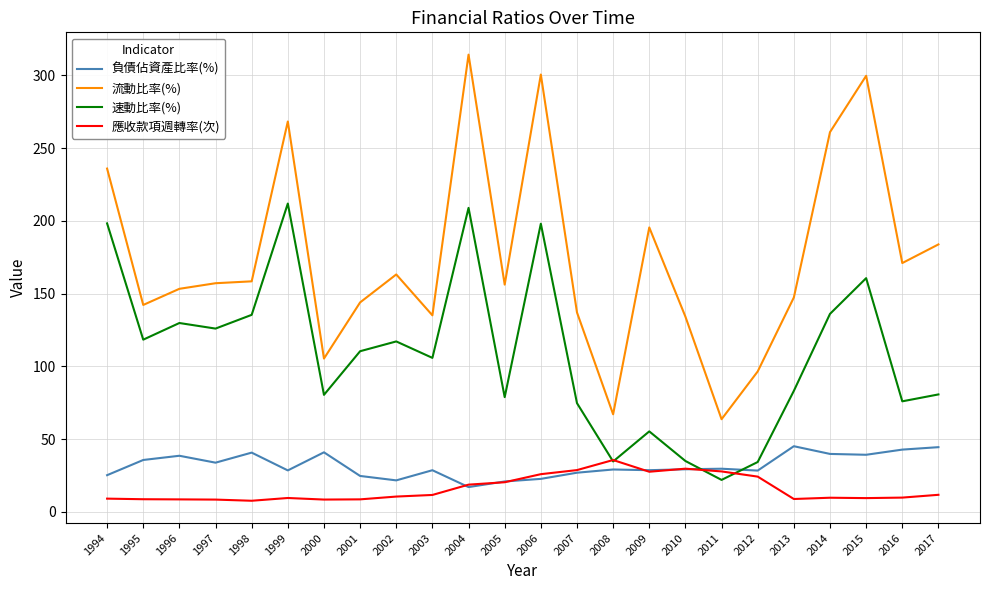

At which category does the chart reach its peak across all series?

2004